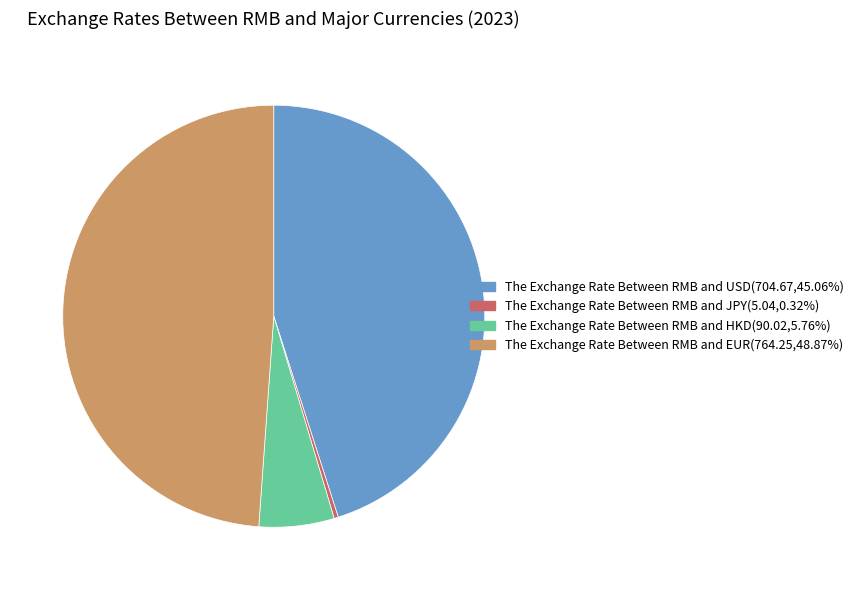

Does any single category account for the majority?

No